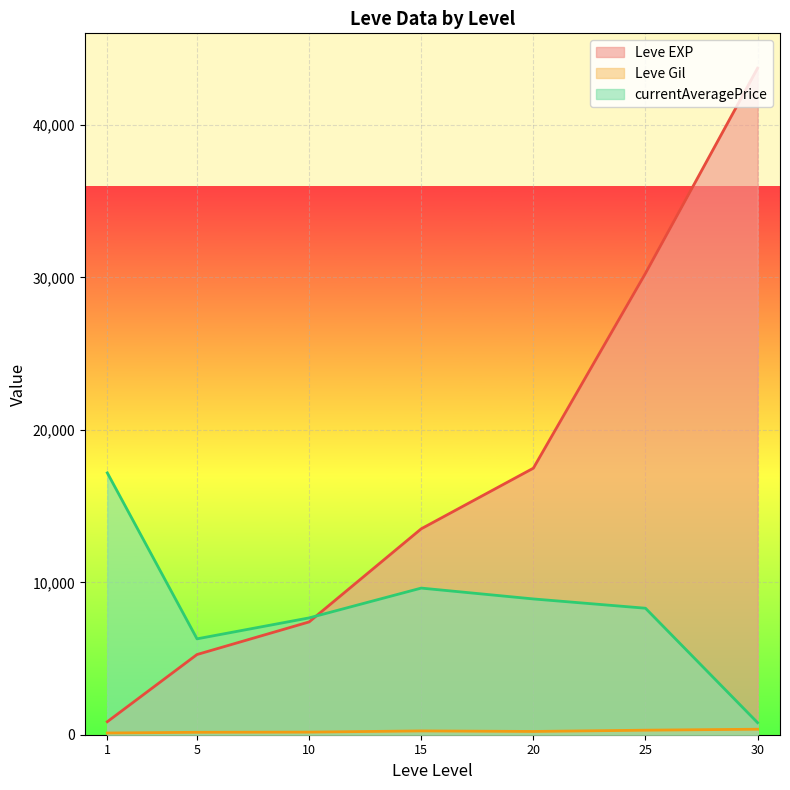

True or false: Leve EXP and Leve Gil intersect in this chart.

False